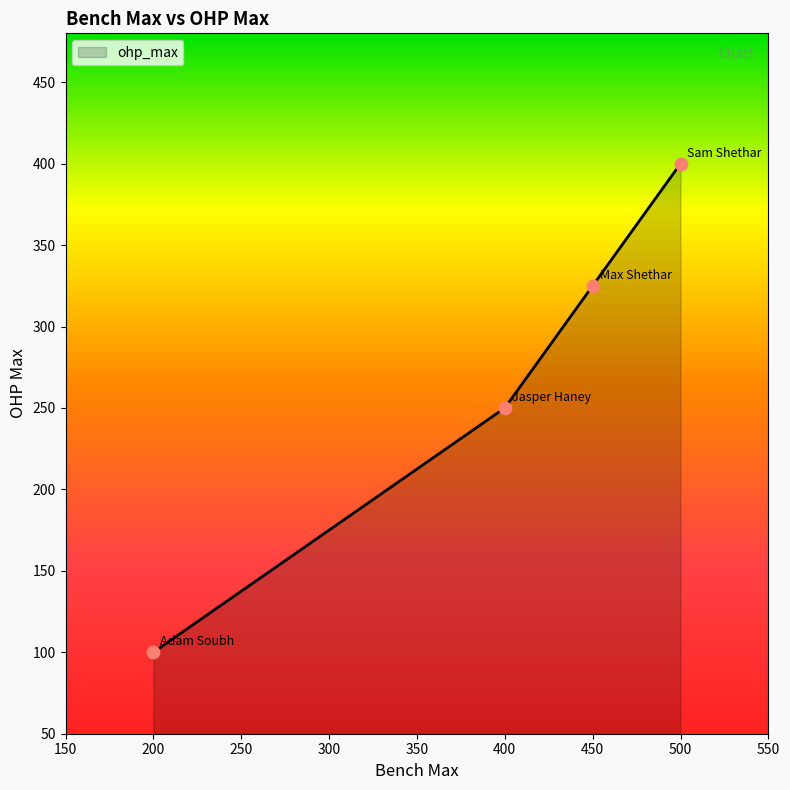

What is the ratio of the value at 200 to the value at 450?

0.3